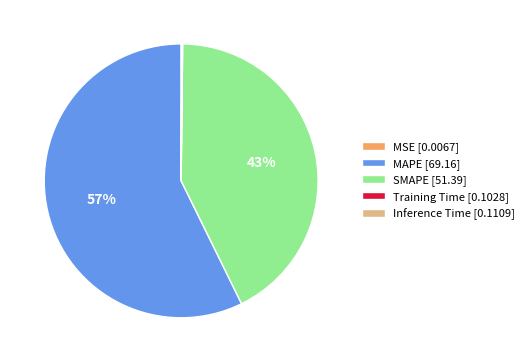

Which category has the biggest portion of the pie?

MAPE